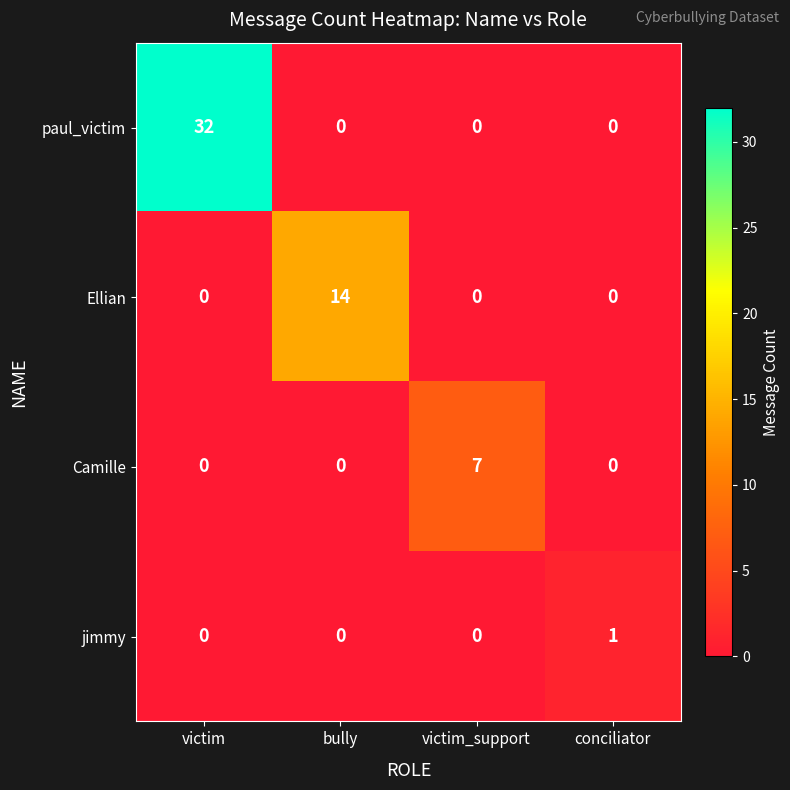

At which category does the chart reach its peak across all series?

victim